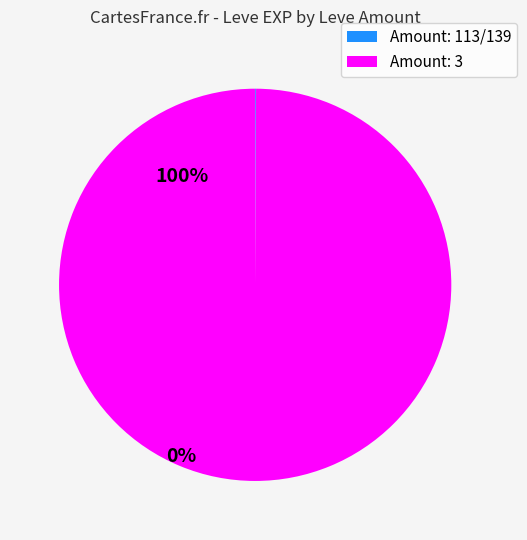

Which category has the biggest portion of the pie?

Amount: 3